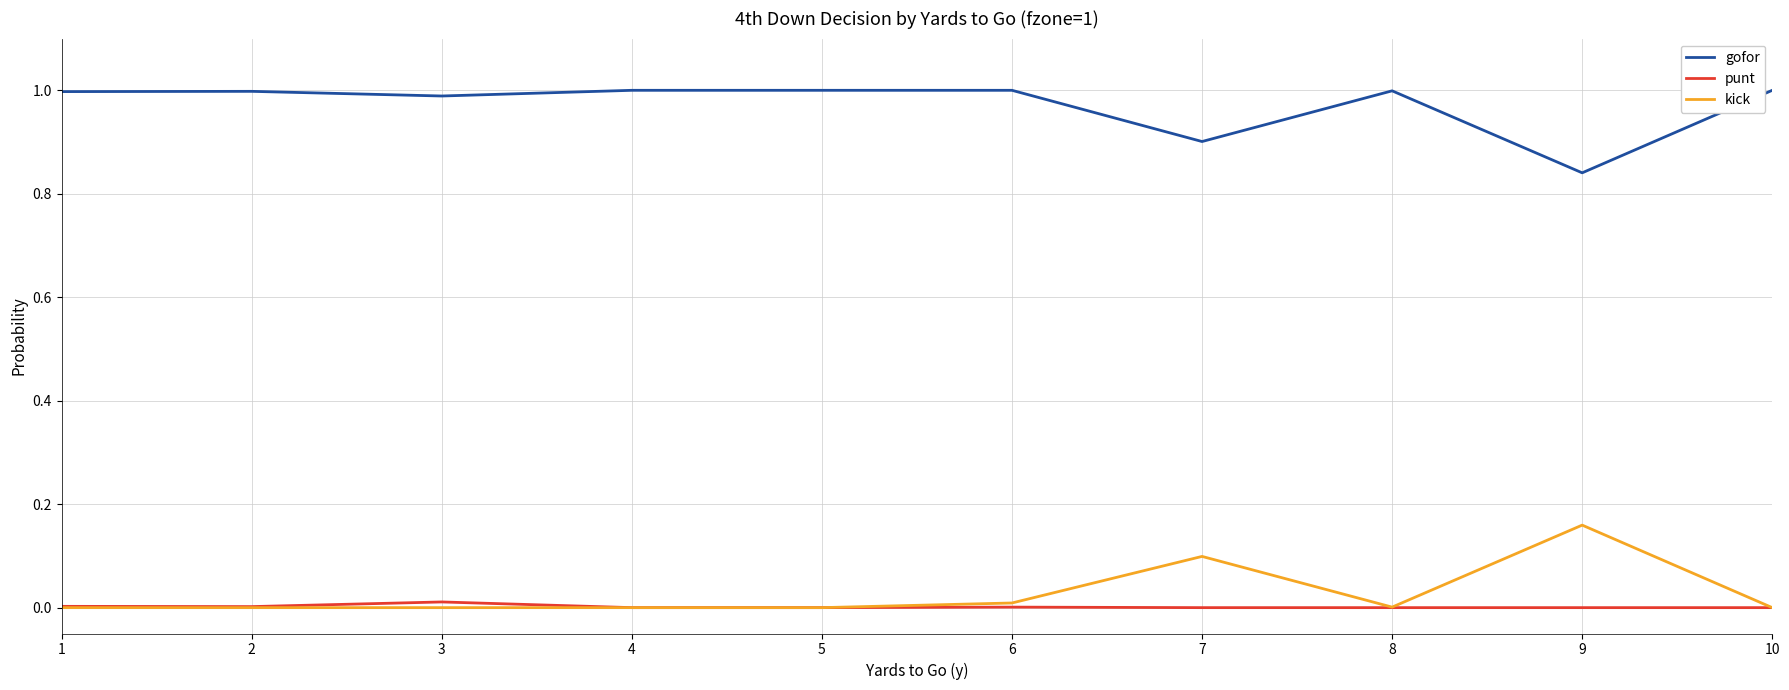

The kick series shows -0.1 at 3. True or false?

False